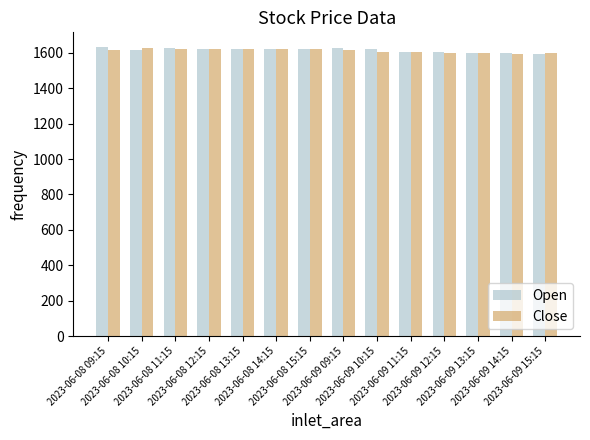

What is the difference between the maximum and minimum values in the Open series?

39.2